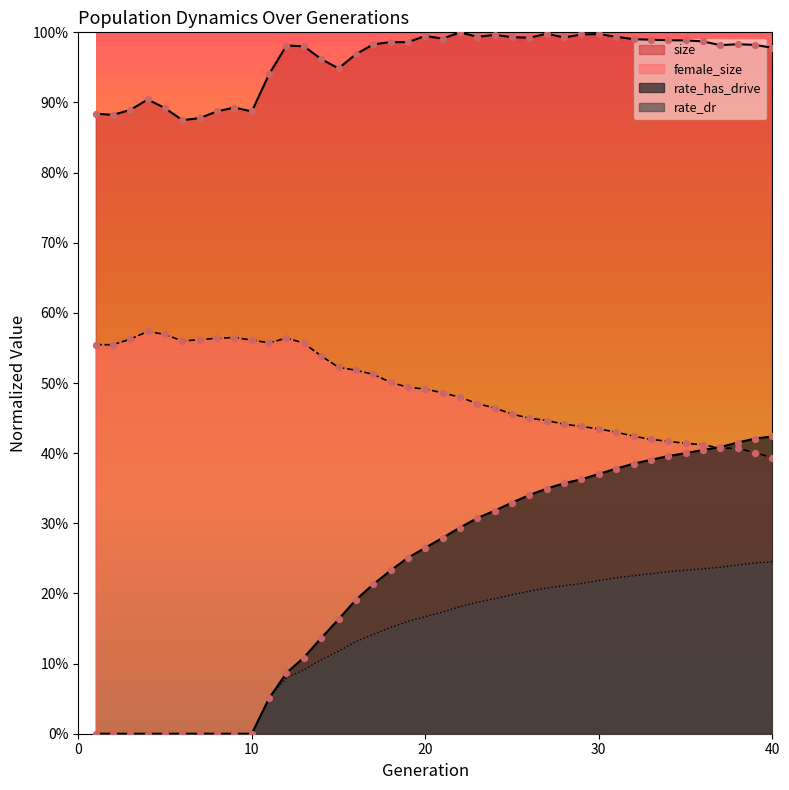

Which series reaches the minimum Y coordinate?

rate_has_drive